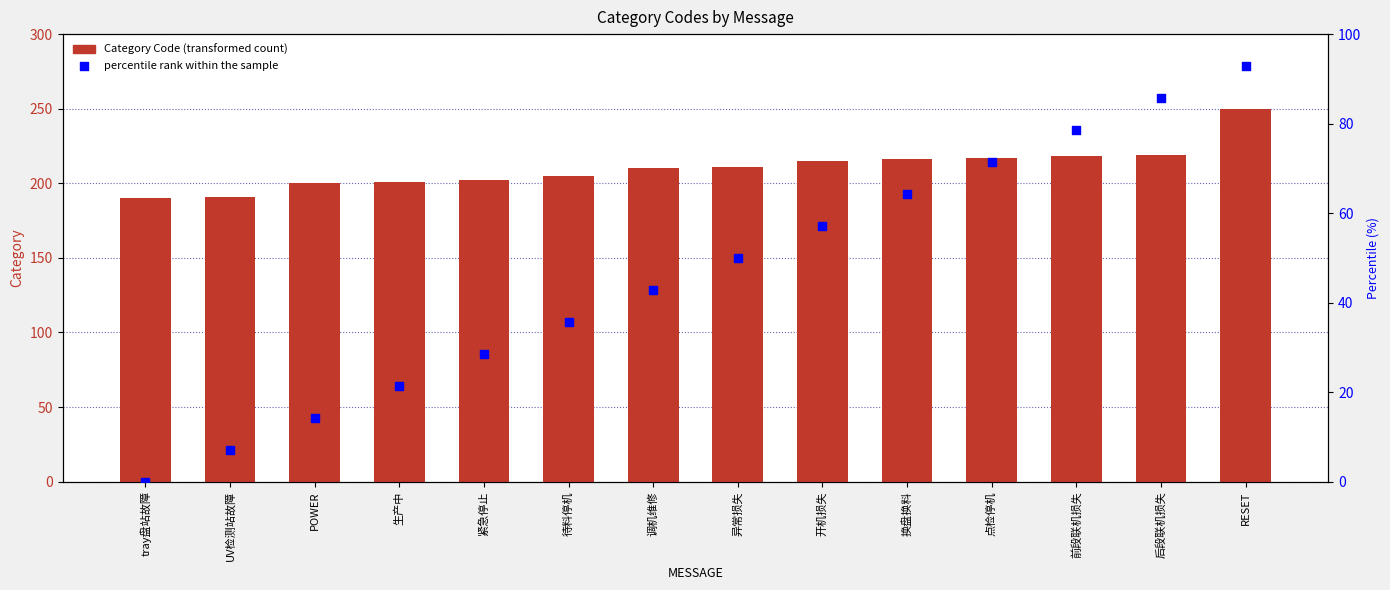

At how many categories does at least one series exceed 42?

14